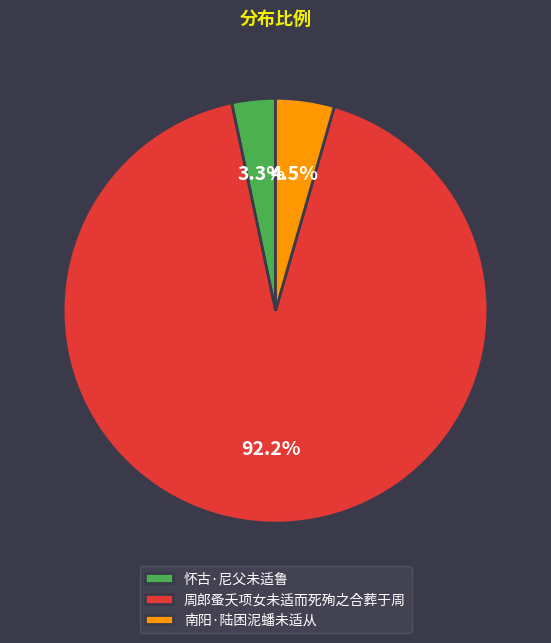

Rank the categories by value from lowest to highest.

怀古·尼父未适鲁, 南阳·陆困泥蟠未适从, 周郎蚤夭项女未适而死殉之合葬于周